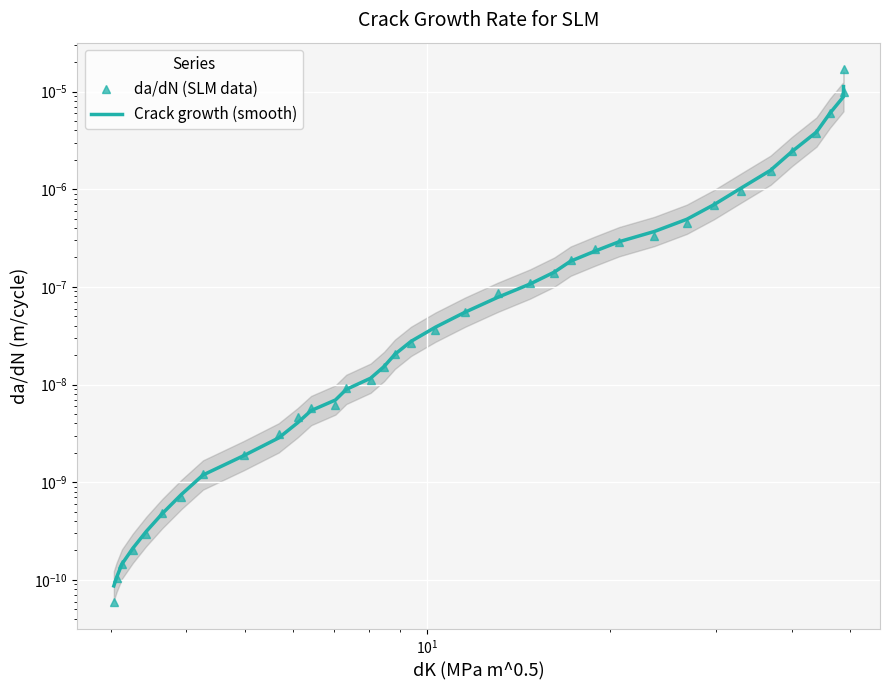

True or false: da/dN (SLM data) has a value of 0.0 at 13.

False